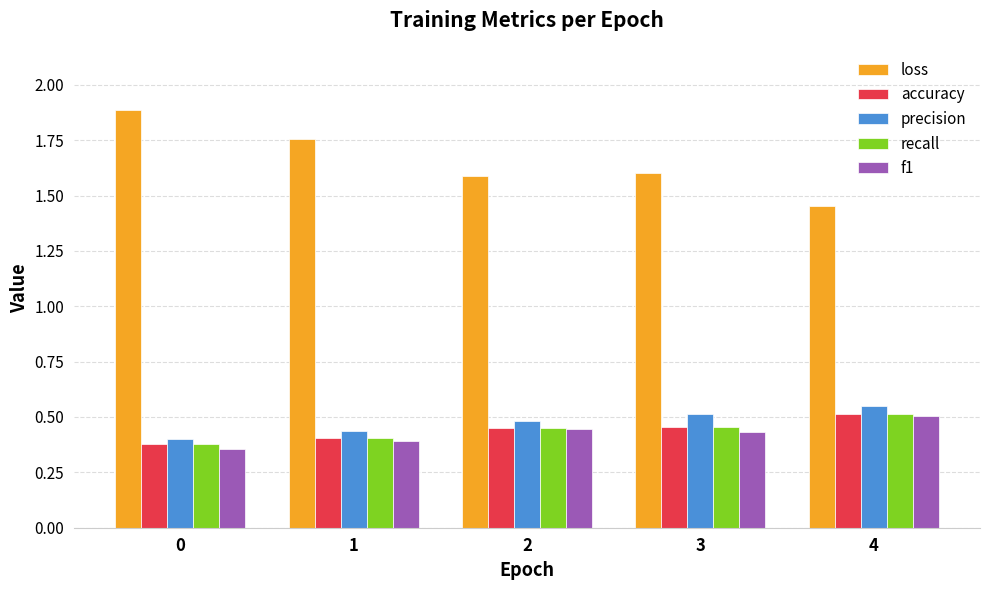

What is the sum of all loss values?

8.3